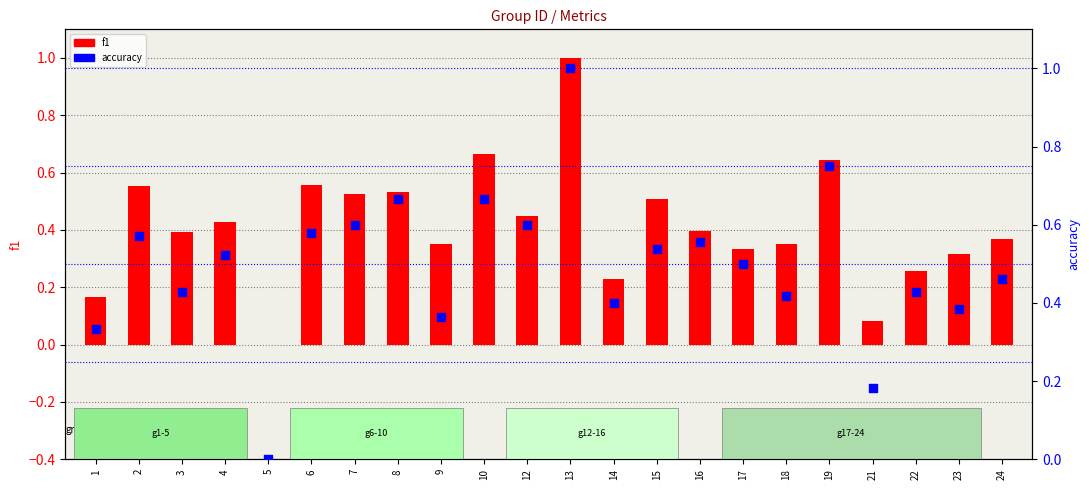

Which series reaches the minimum Y coordinate?

f1